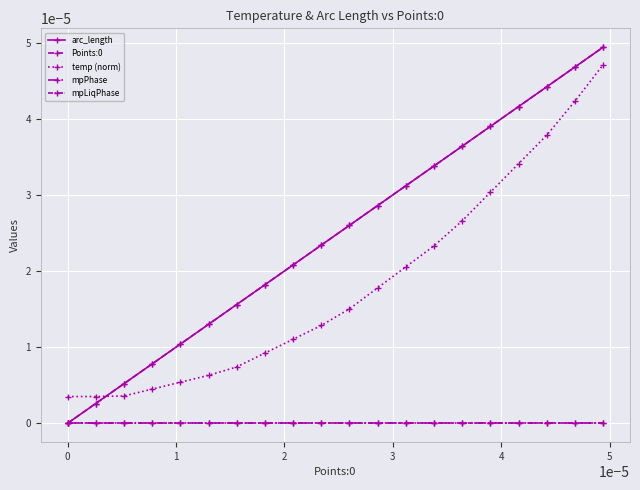

True or false: mpPhase and arc_length cross at least once.

False